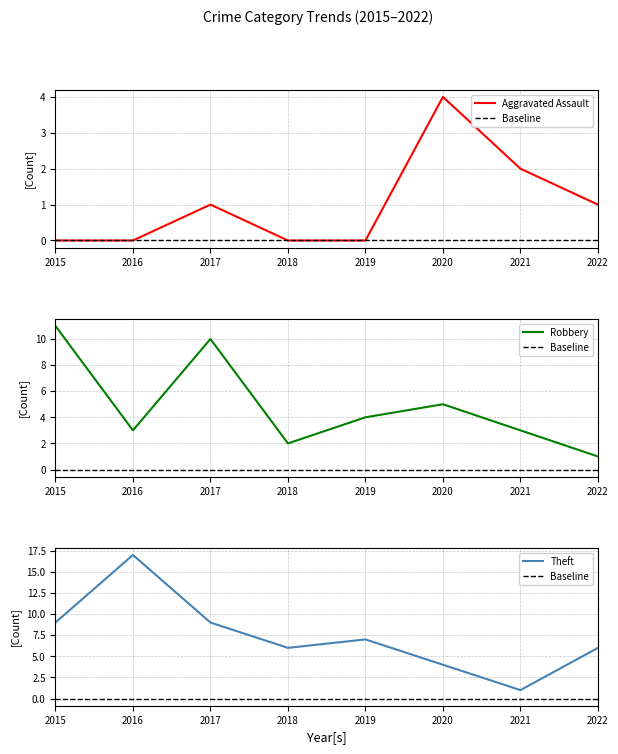

At which category does Theft reach its first local peak?

2016